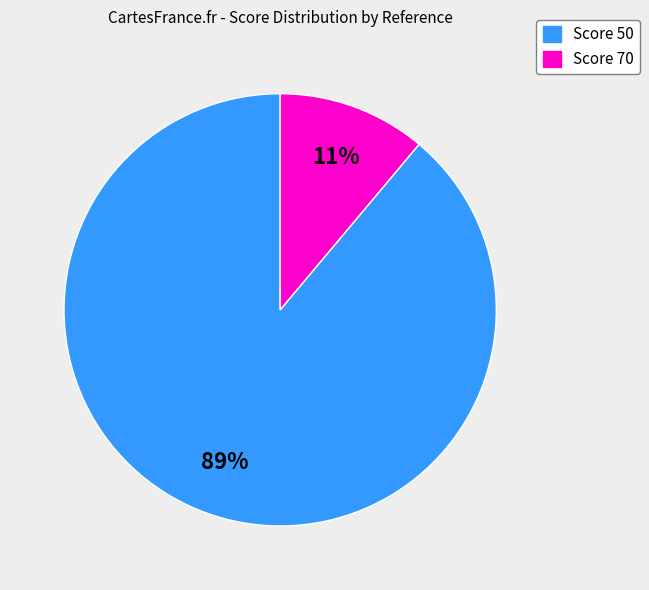

What percentage is the Score 70 slice, to the nearest percent?

11%